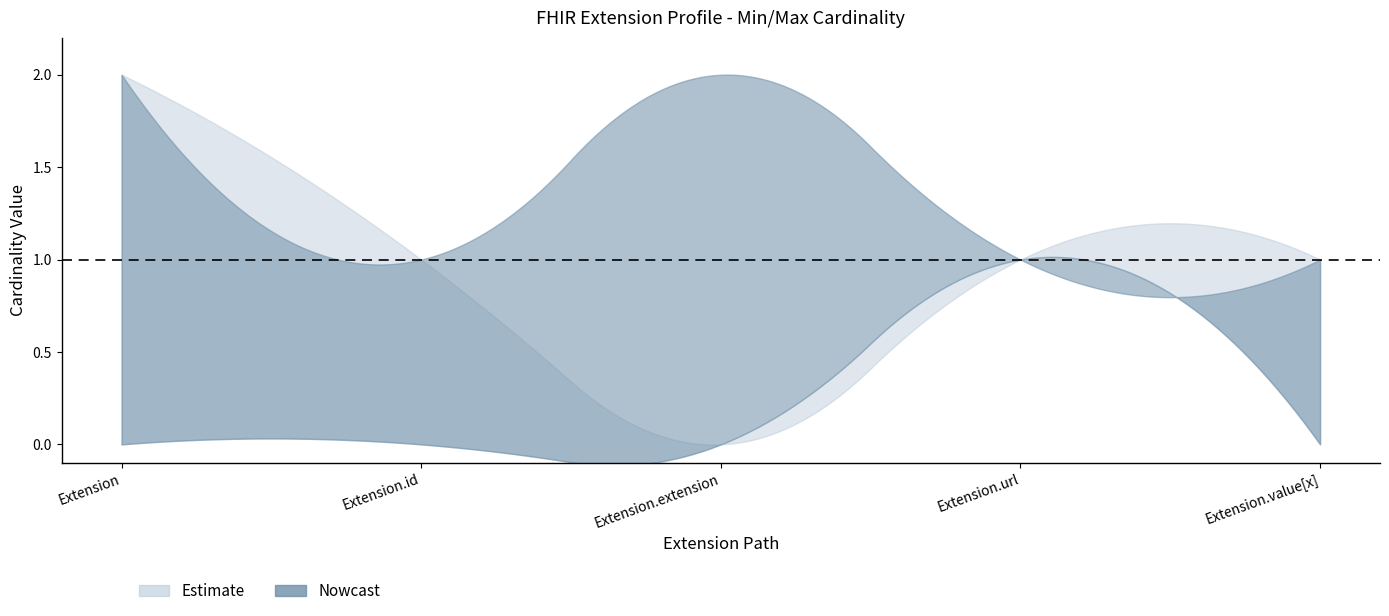

Where does the Max_numeric series first go above 1?

Extension